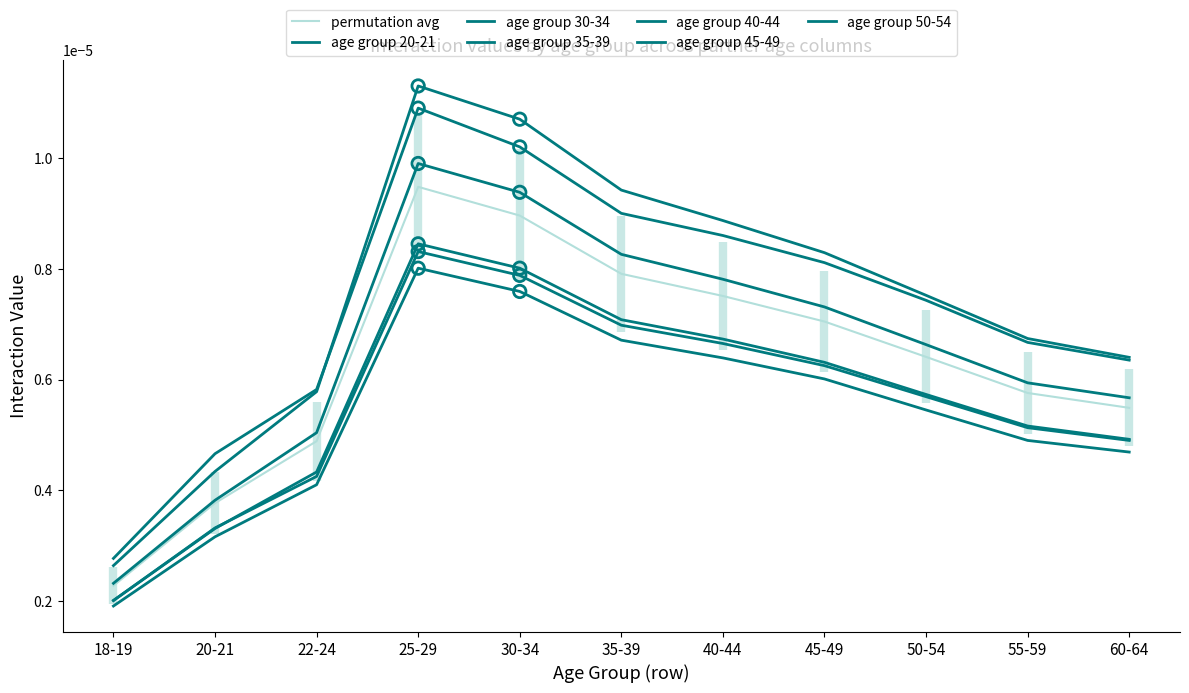

At how many categories does at least one series exceed 0?

11